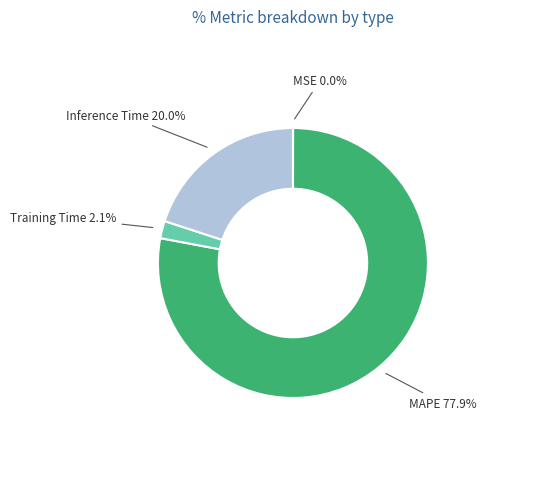

To the nearest percent, what is the combined percentage of Training Time and Inference Time?

22%